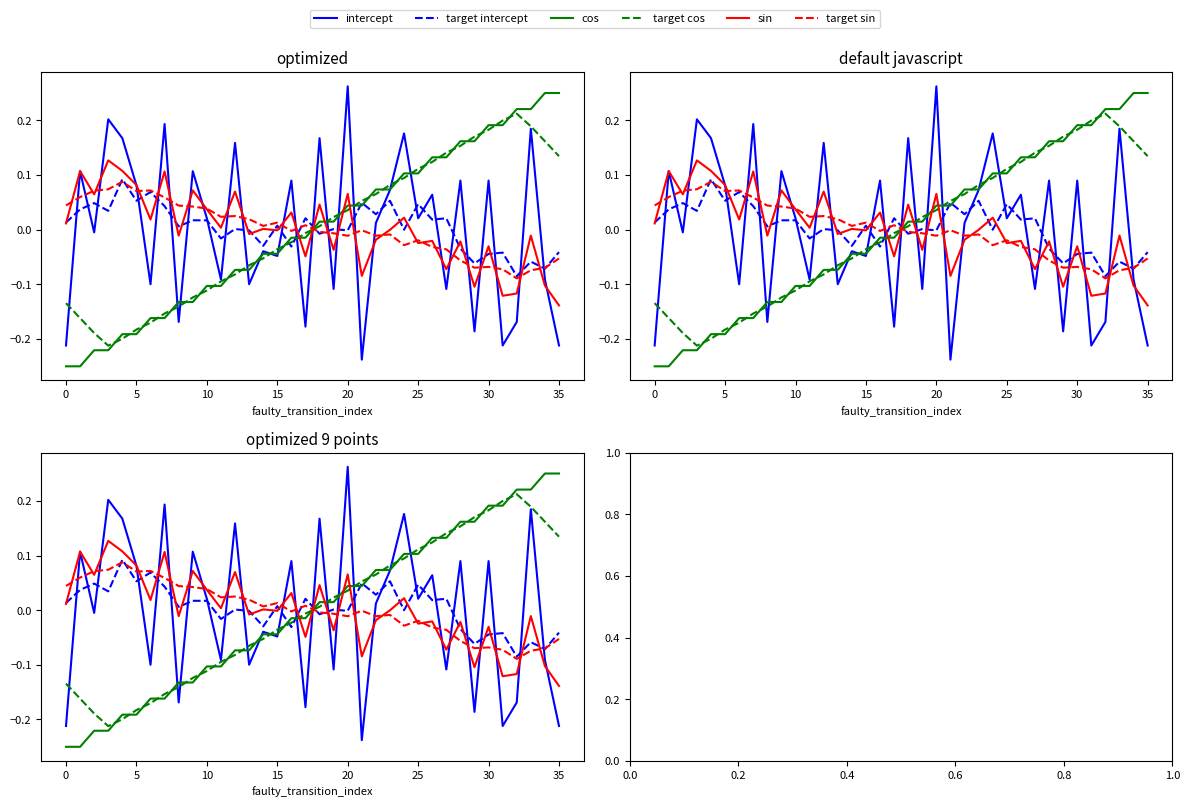

What is the minimum value for target cos?

-0.2